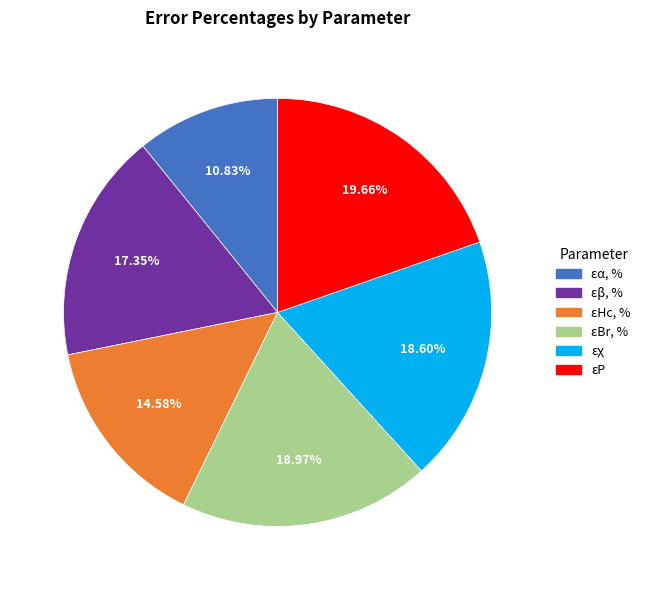

Is εBr, % the majority of the pie?

No